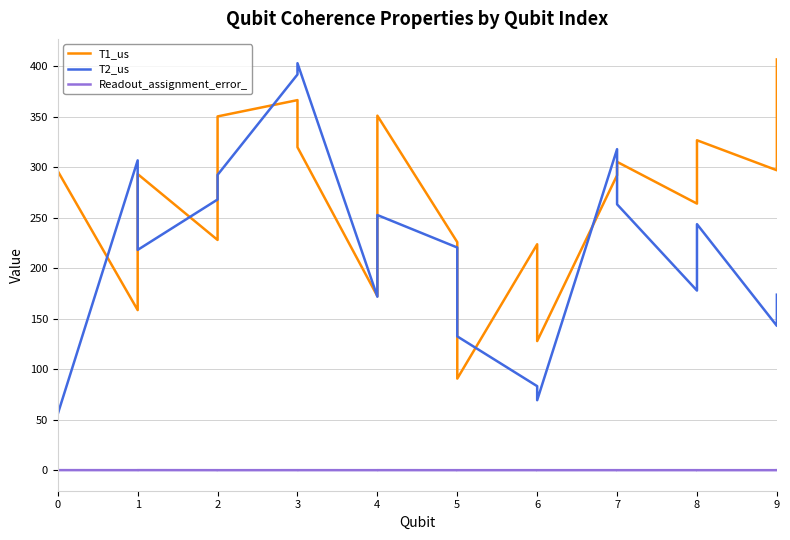

True or false: Readout_assignment_error_ and T2_us intersect in this chart.

False